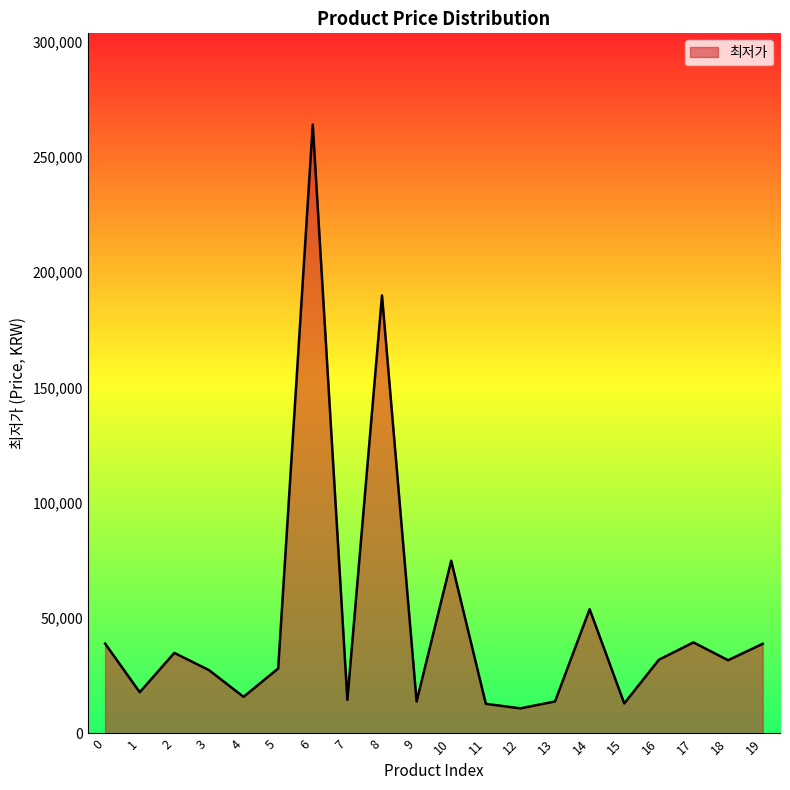

Where is the data nearest to the value 137450?

8